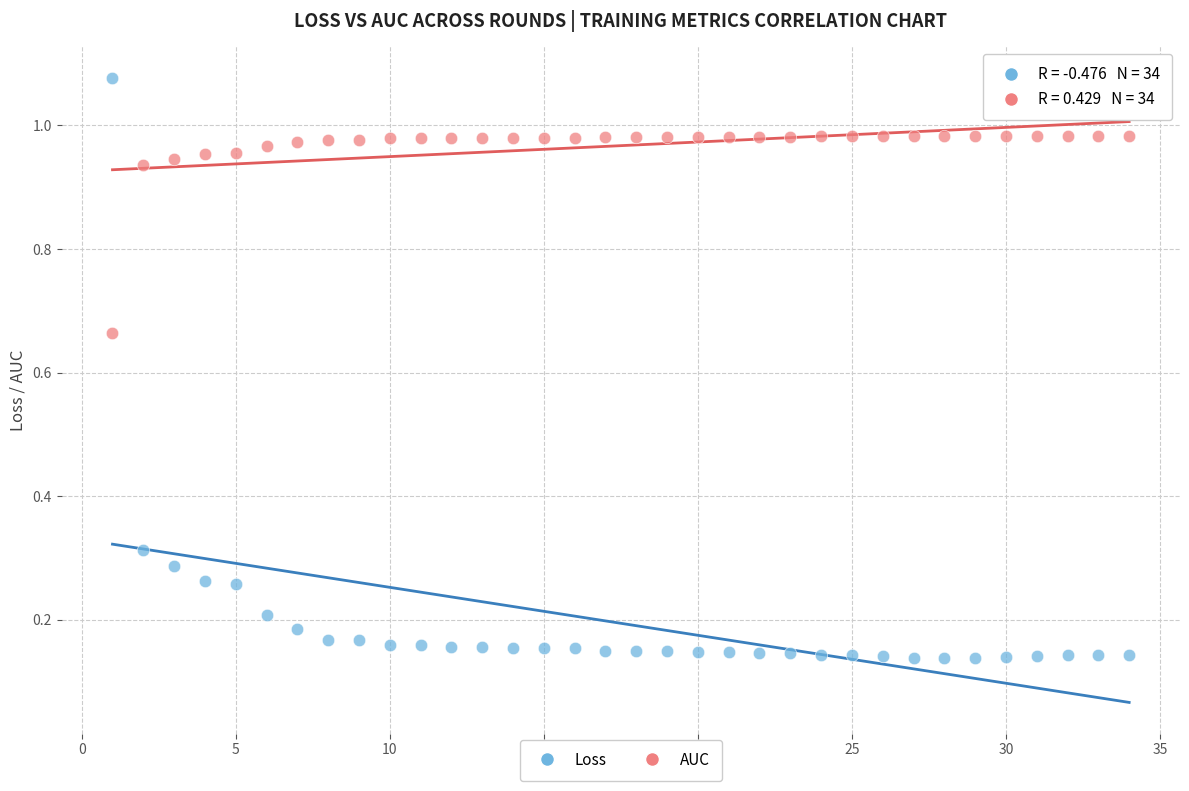

Which series reaches the maximum Y coordinate?

Loss